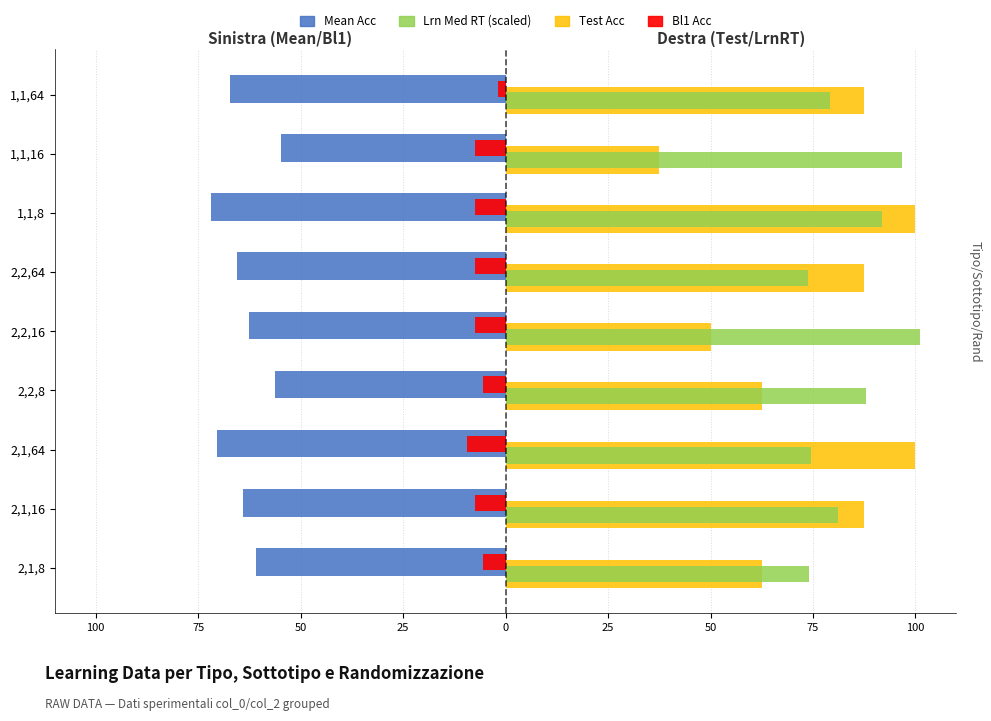

What are all the series names shown in the legend?

Mean Acc, Lrn Med RT (scaled), Test Acc, Bl1 Acc